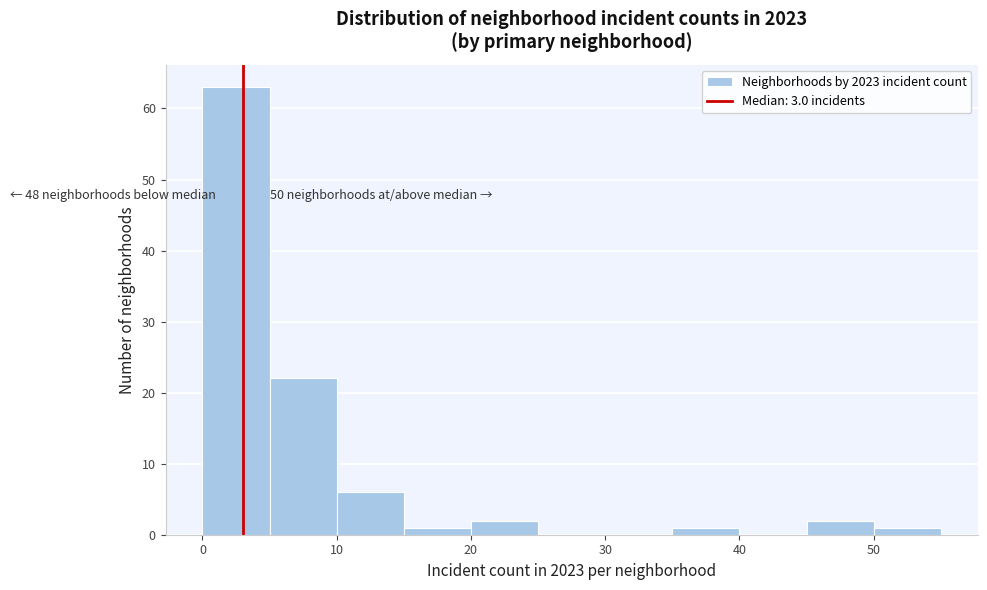

Which range on the x-axis has the tallest bar?

0 to 5